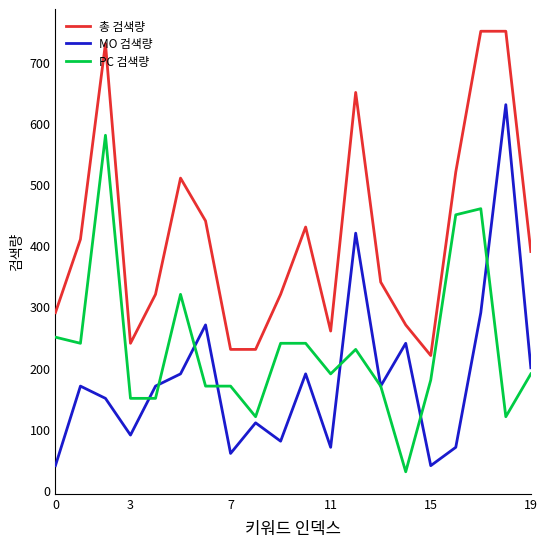

What is the minimum value shown in the chart?

30